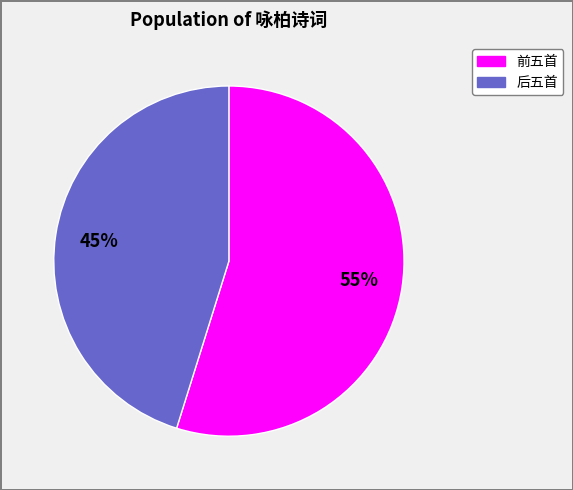

Does any single category account for the majority?

Yes